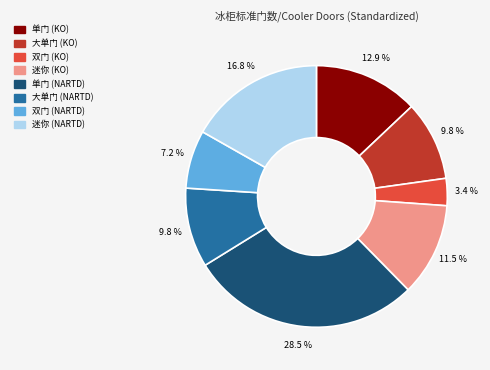

How many segments does this pie chart have?

8